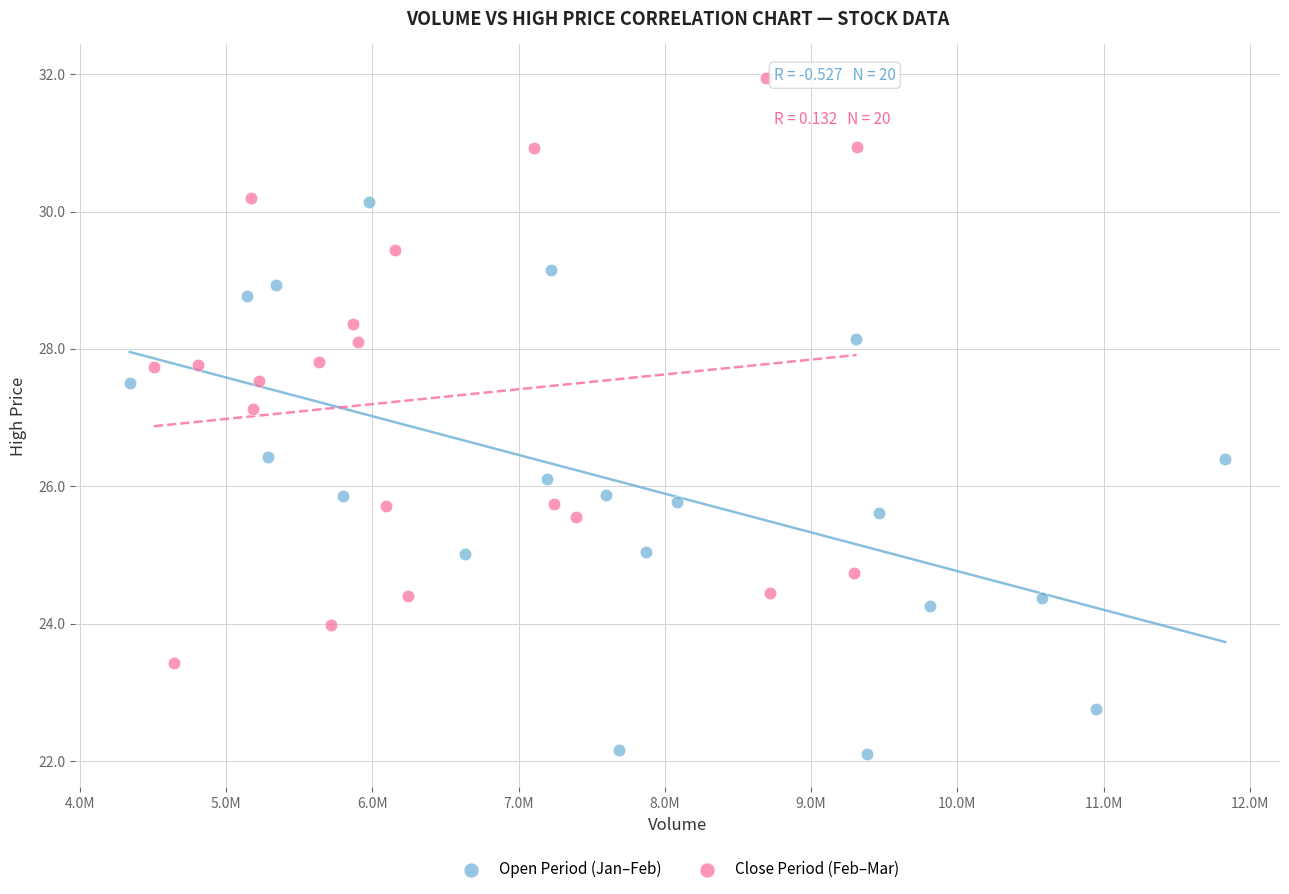

Which series reaches the maximum Y coordinate?

Close Period (Feb–Mar)